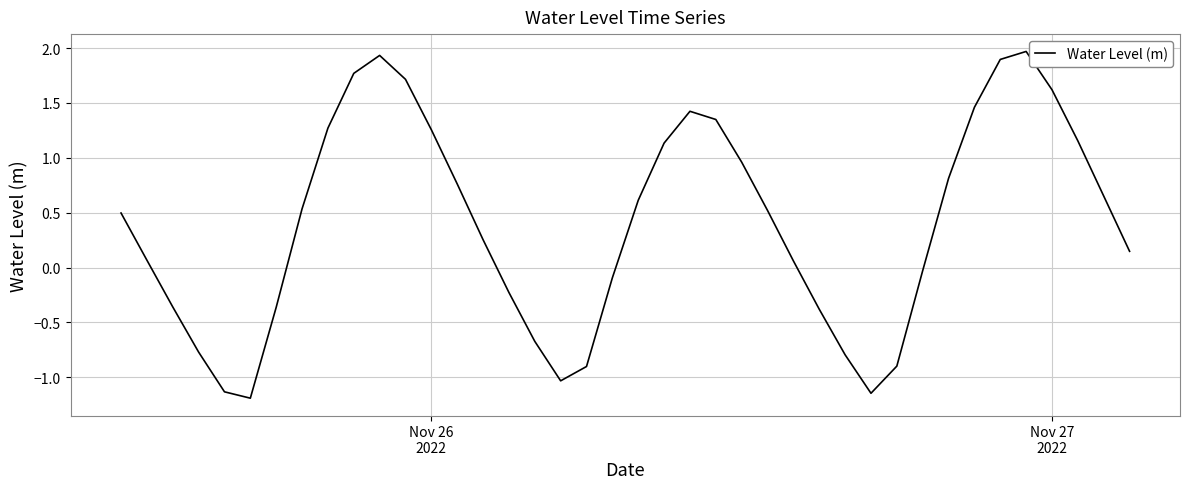

What is the maximum value shown in the chart?

2.0